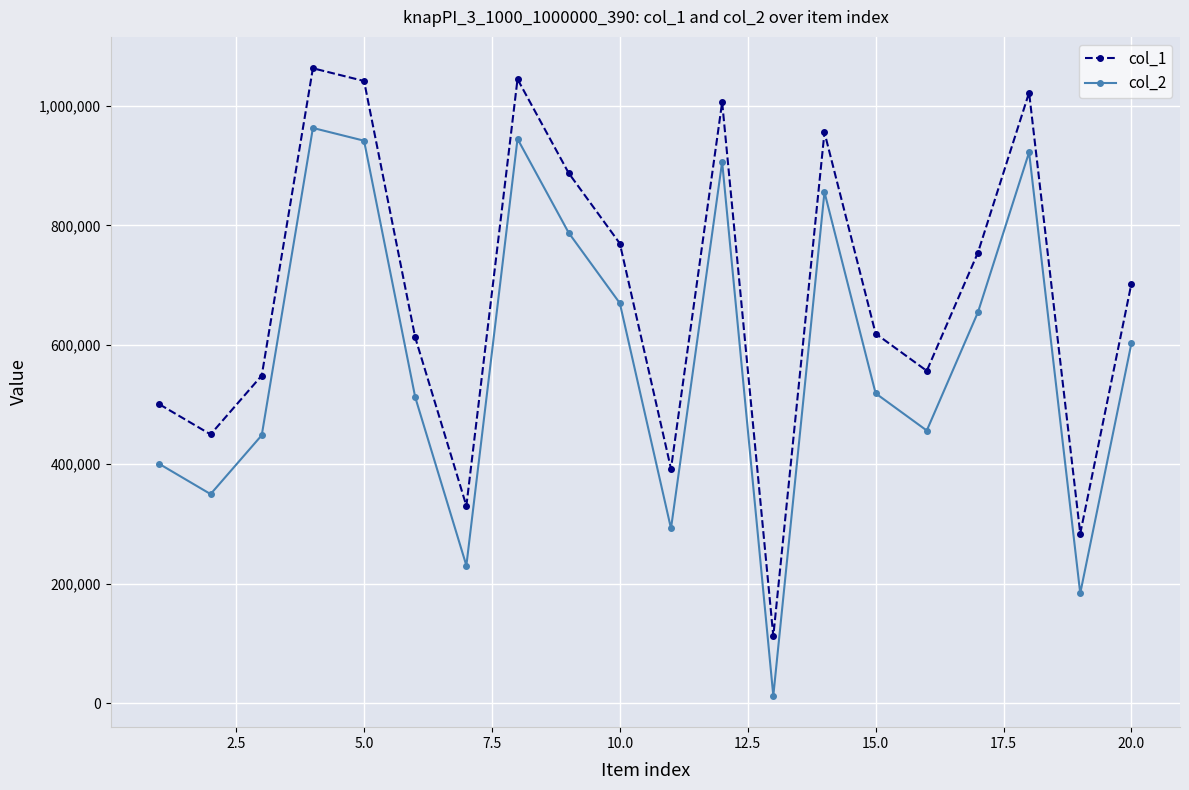

What is the value of the col_2 point at the 14th from the left?

855723